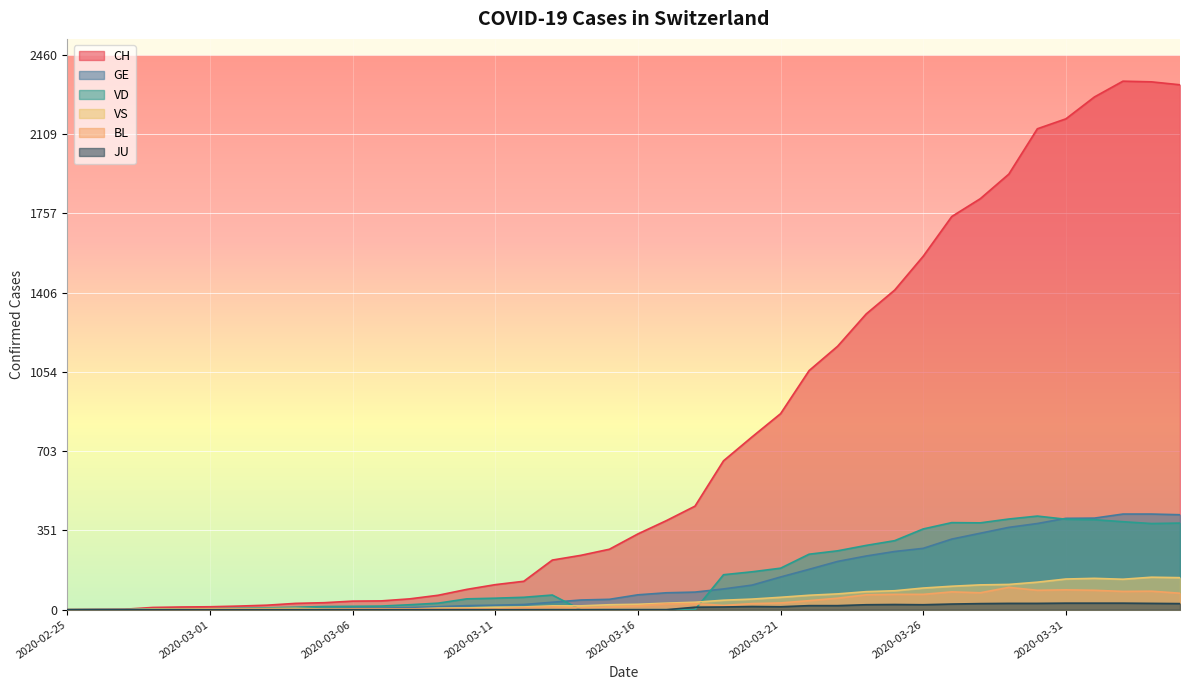

Which category has the highest value across all series?

2020-04-02